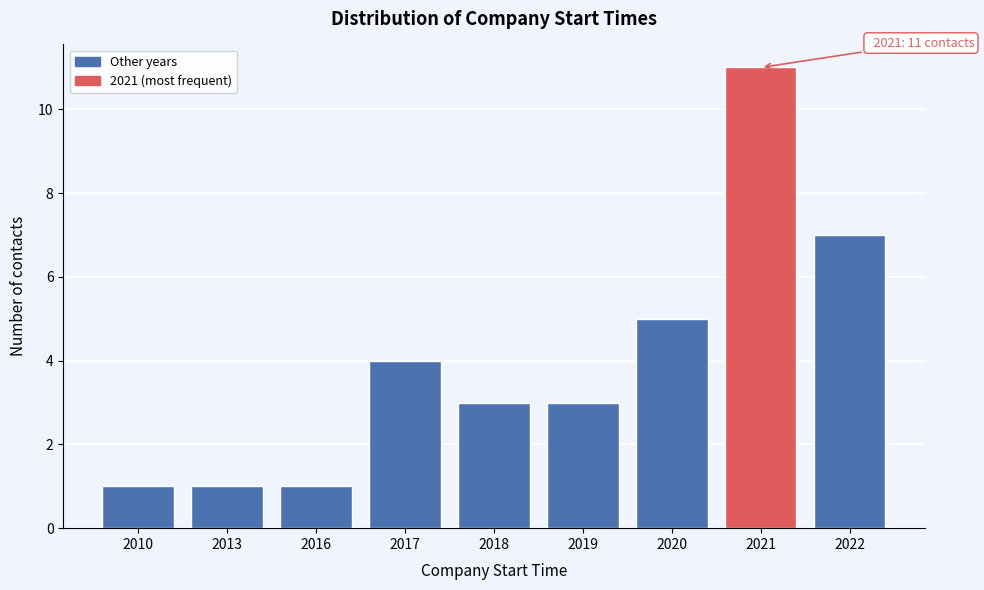

Reading left to right, what are all the values shown in this chart?

1	1	1	4	3	3	5	11	7